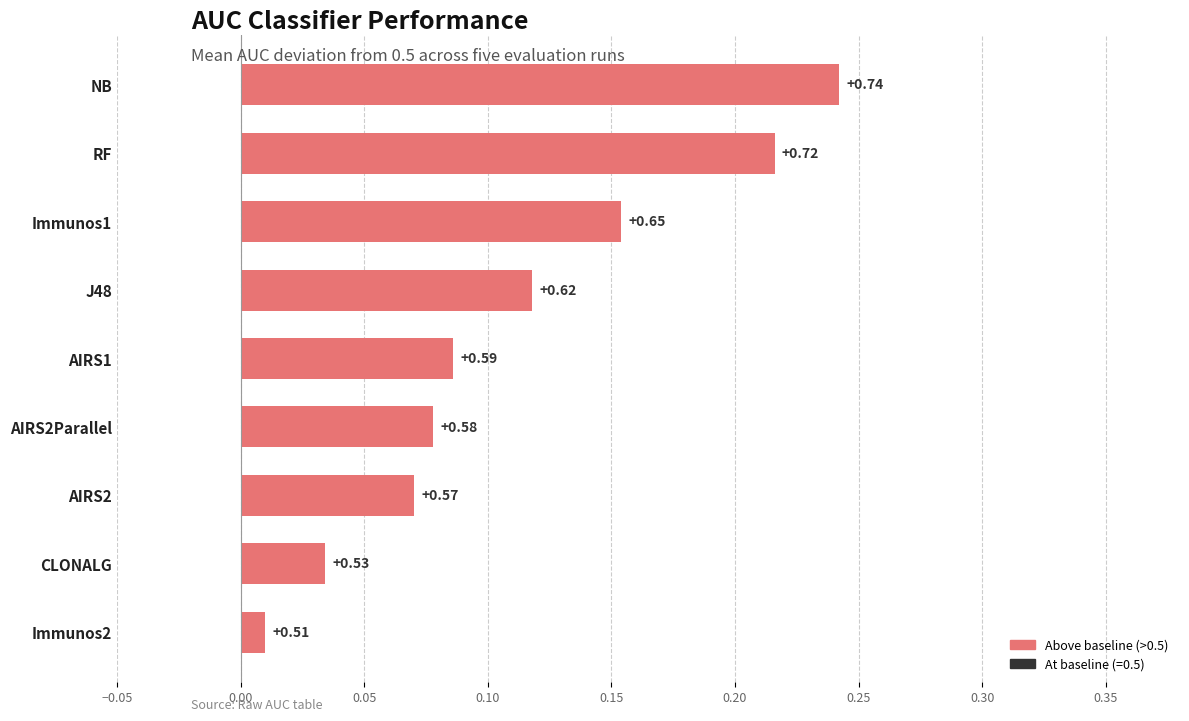

Does the chart contain any negative values?

No